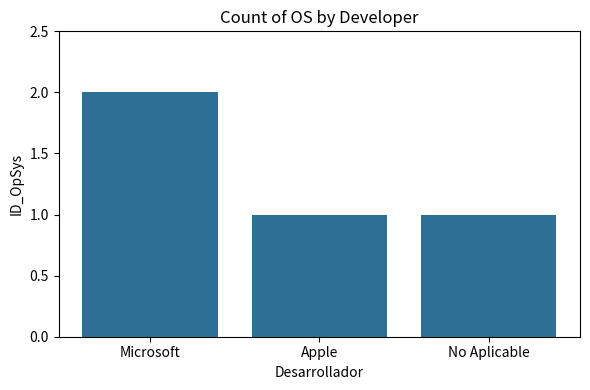

What is the average value?

1